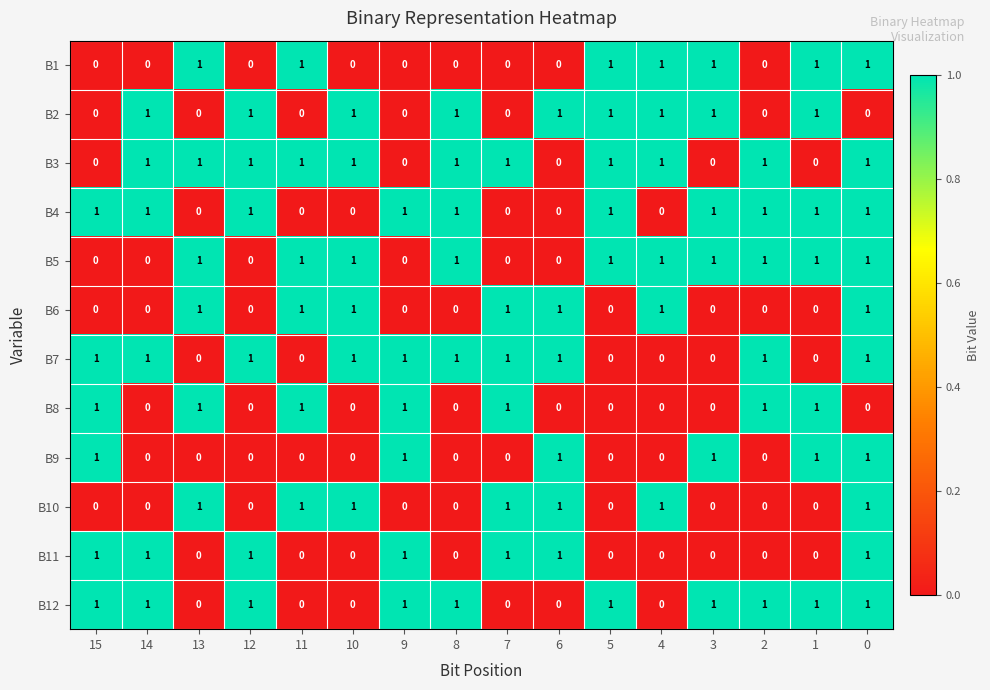

What is the total value across all series at 11?

6